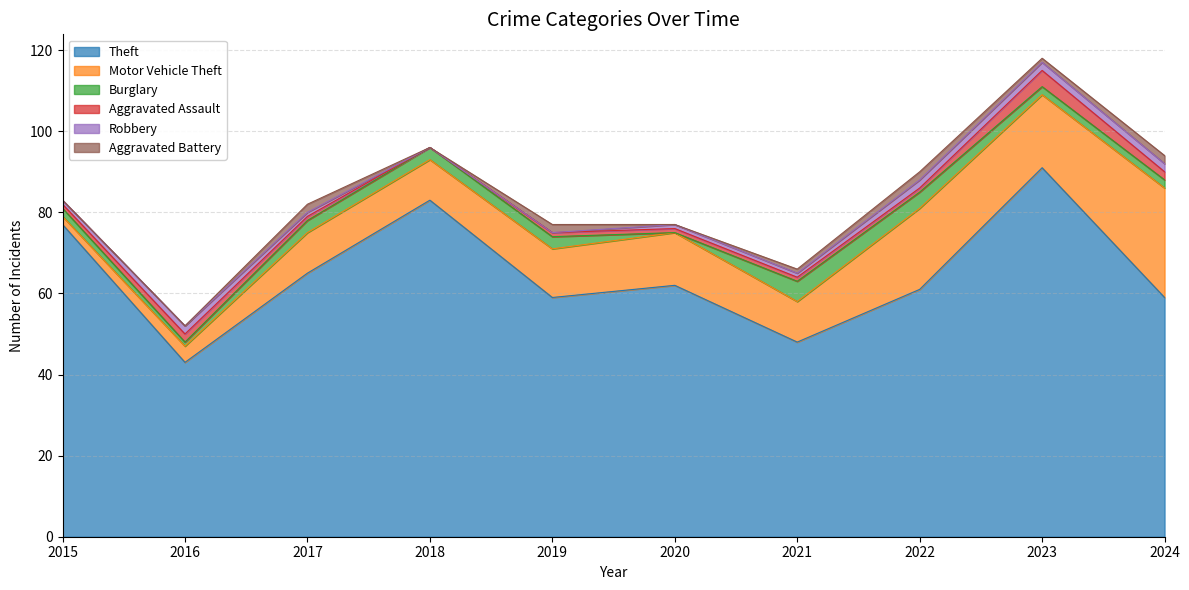

How many distinct data groups are displayed?

6